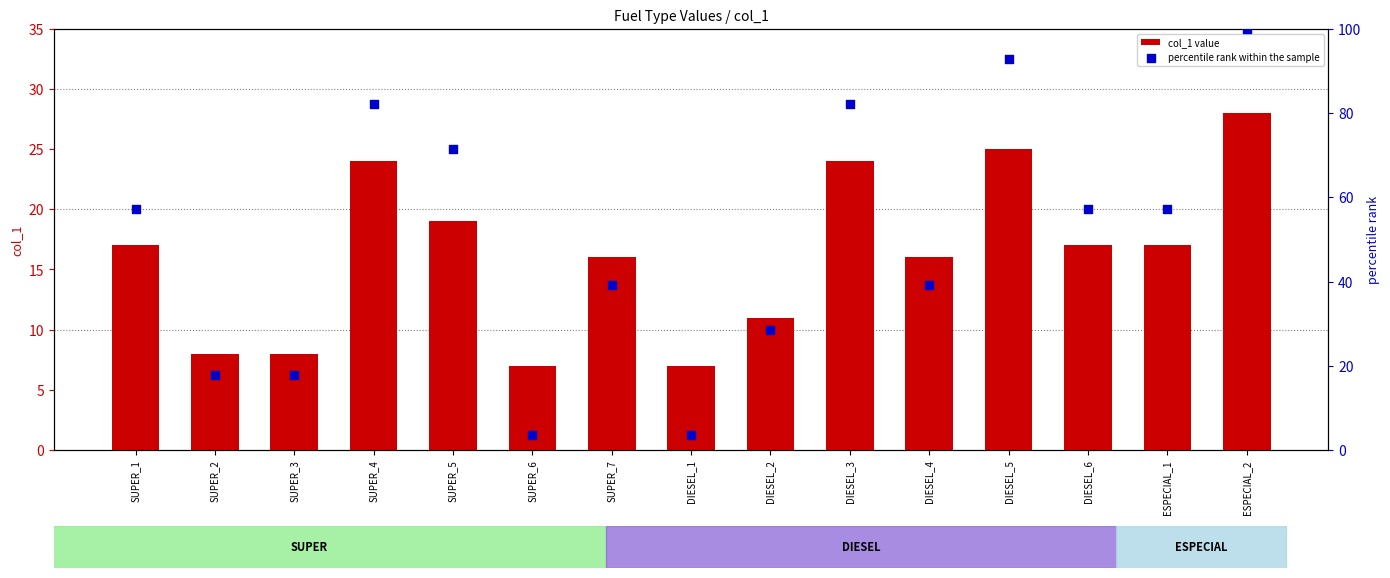

Which series has the largest total across all categories?

percentile rank within the sample